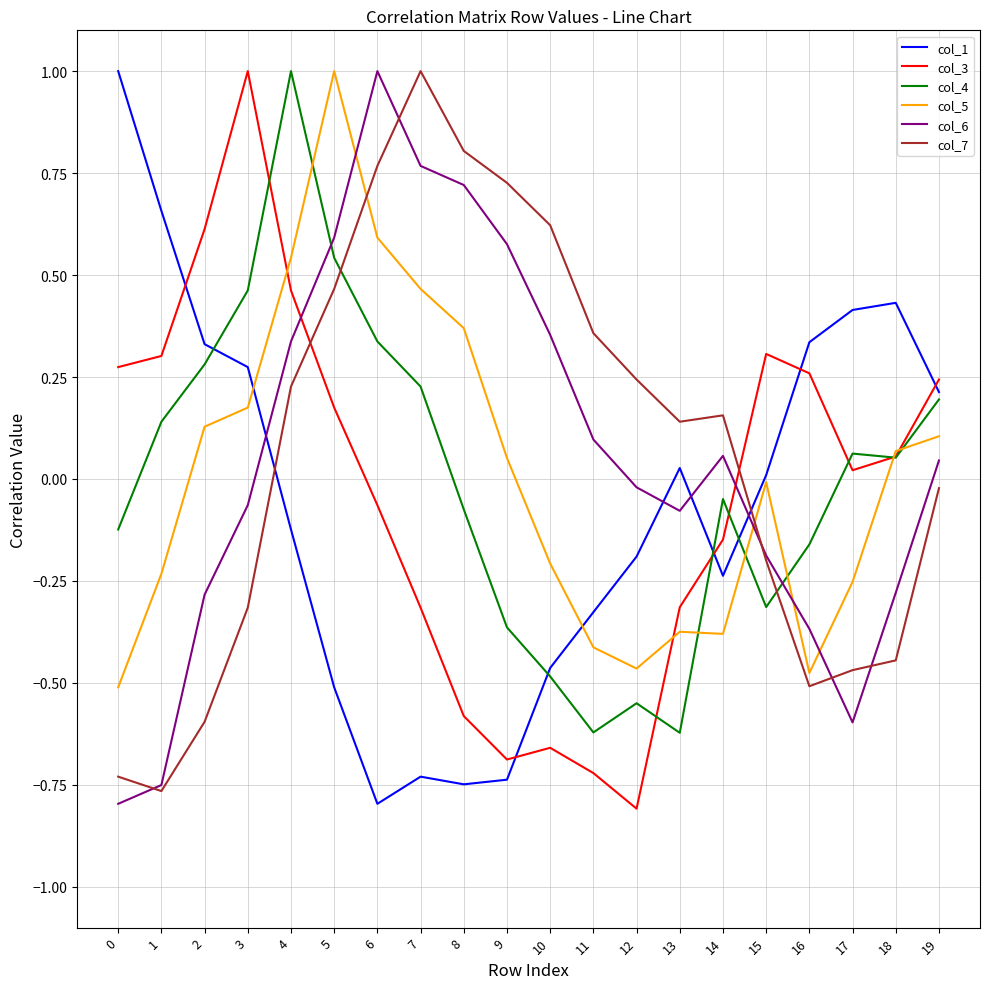

Is the value of col_5 at 15 greater than the value of col_4 at 15?

Yes